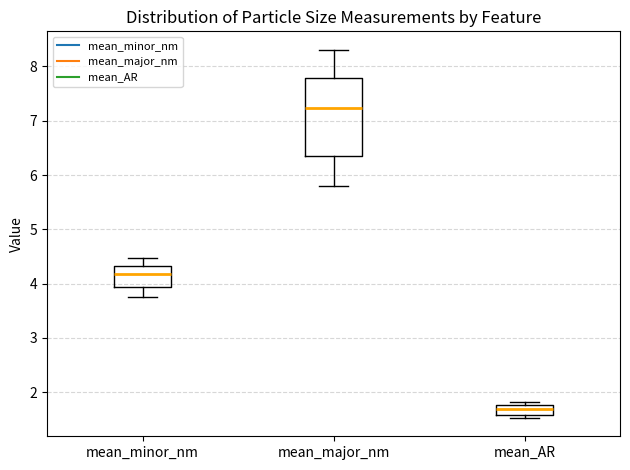

Reading left to right, transcribe this box plot: for each box, give where its median line is, the range the box spans, and where its two whiskers end, as read against the y-axis. The values are not printed on the chart, so give them approximately, as read against the axis.

mean_minor_nm: median 4.2, box 3.9 to 4.3, whiskers 3.8 to 4.5
mean_major_nm: median 7.2, box 6.3 to 7.8, whiskers 5.8 to 8.3
mean_AR: median 1.7, box 1.6 to 1.8, whiskers 1.5 to 1.8 (just above the box's upper edge)